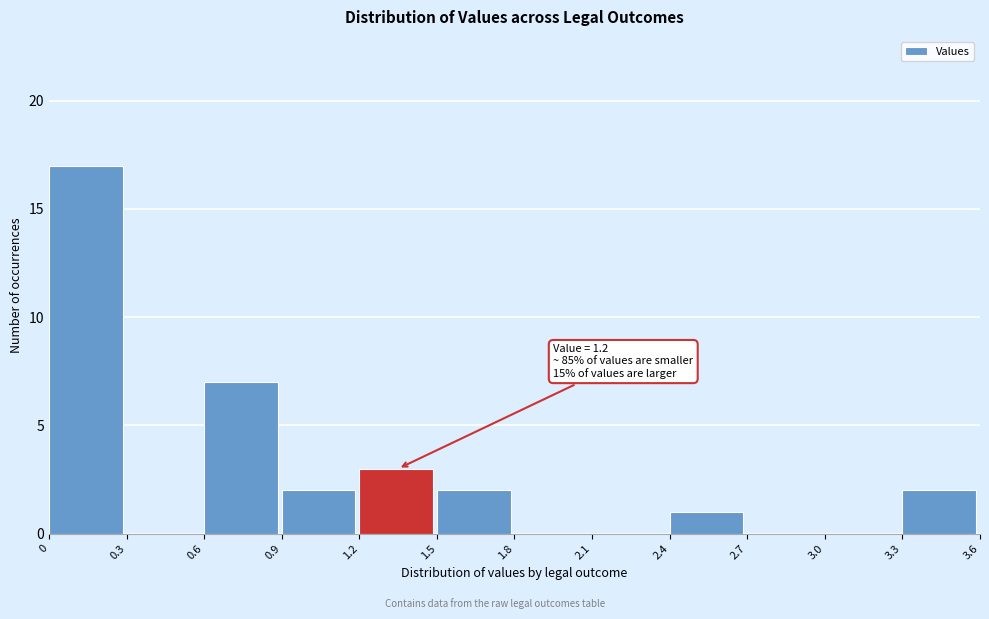

Over which range of the x-axis is the bar tallest?

0 to 0.3